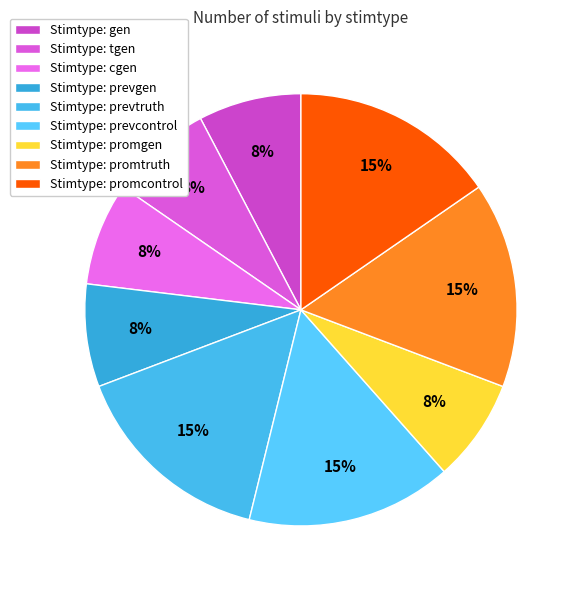

Which category has the smallest portion of the pie?

gen